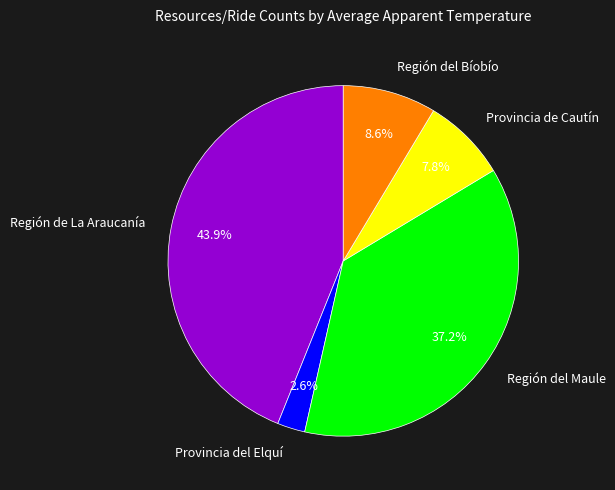

Does any single category account for the majority?

No